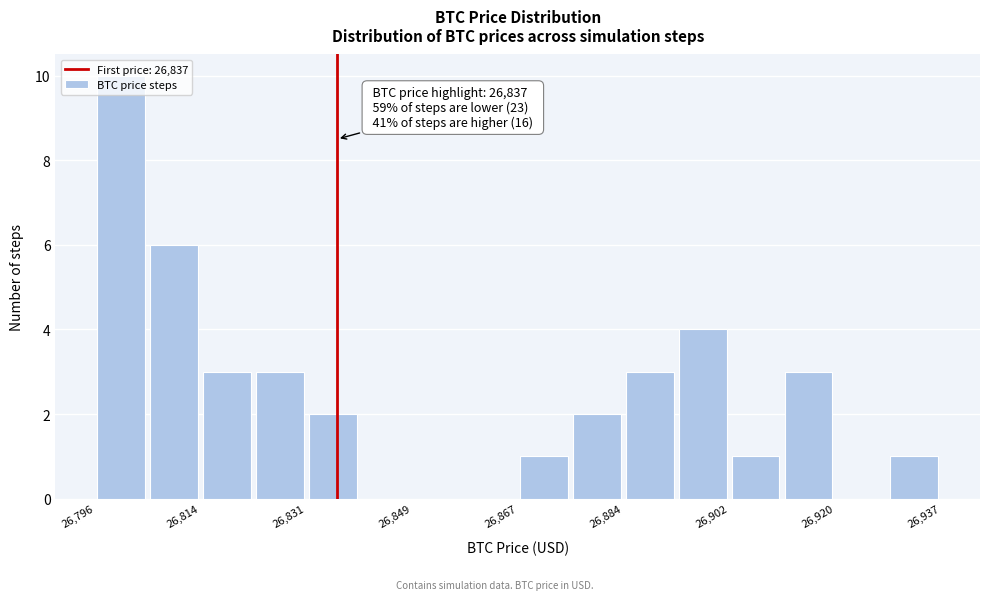

Which range on the x-axis has the tallest bar?

26796 to 26806